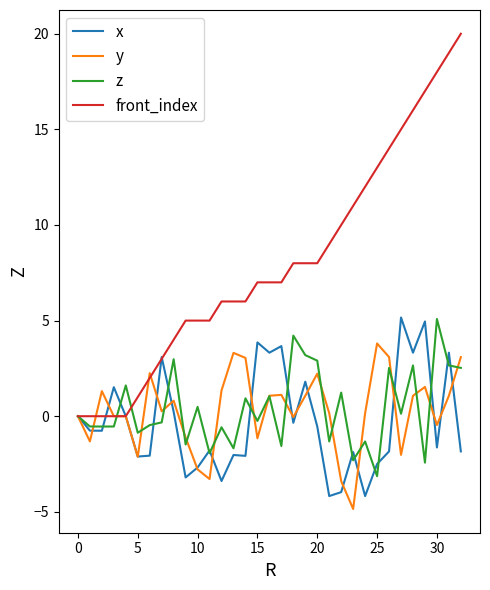

How many lines are shown in the chart?

4